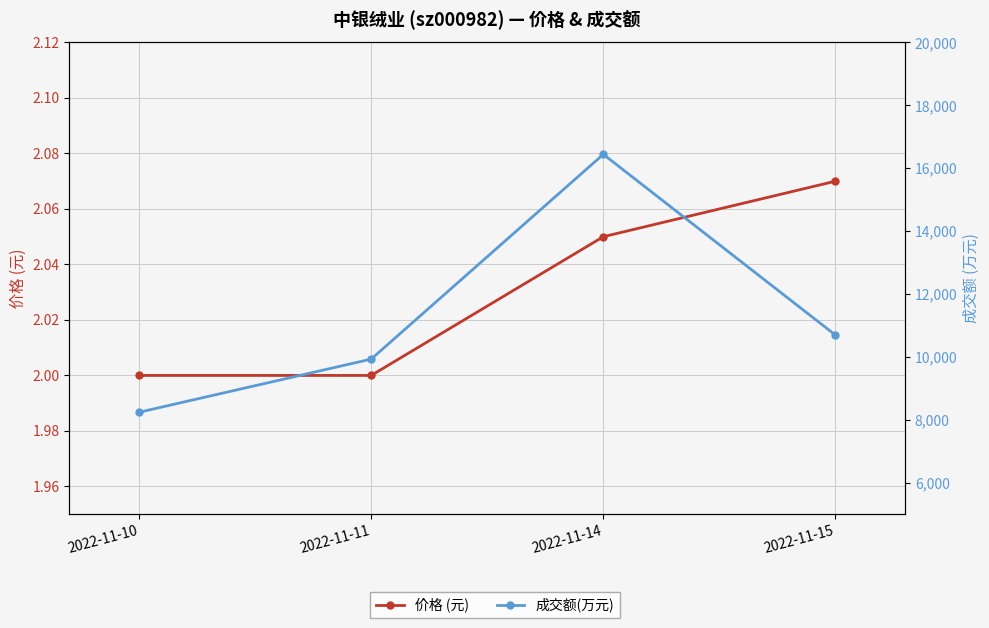

Rank the series by their maximum value, from lowest to highest.

价格 (元), 成交额(万元)